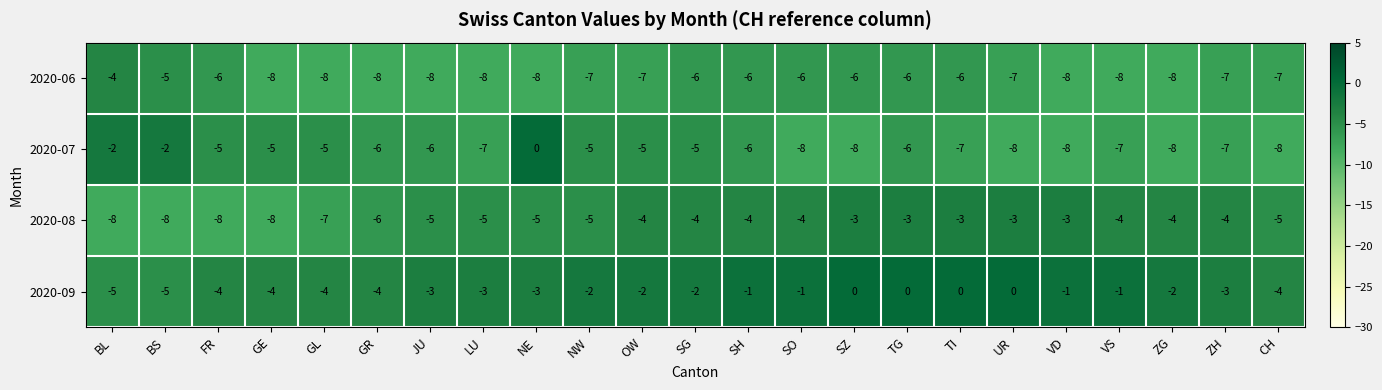

List the series in order of their overall mean, highest first.

2020-09, 2020-08, 2020-07, 2020-06